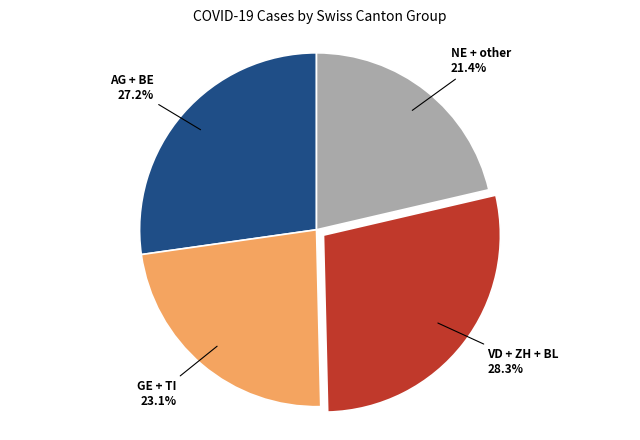

Is there any slice that represents more than half of the pie?

No